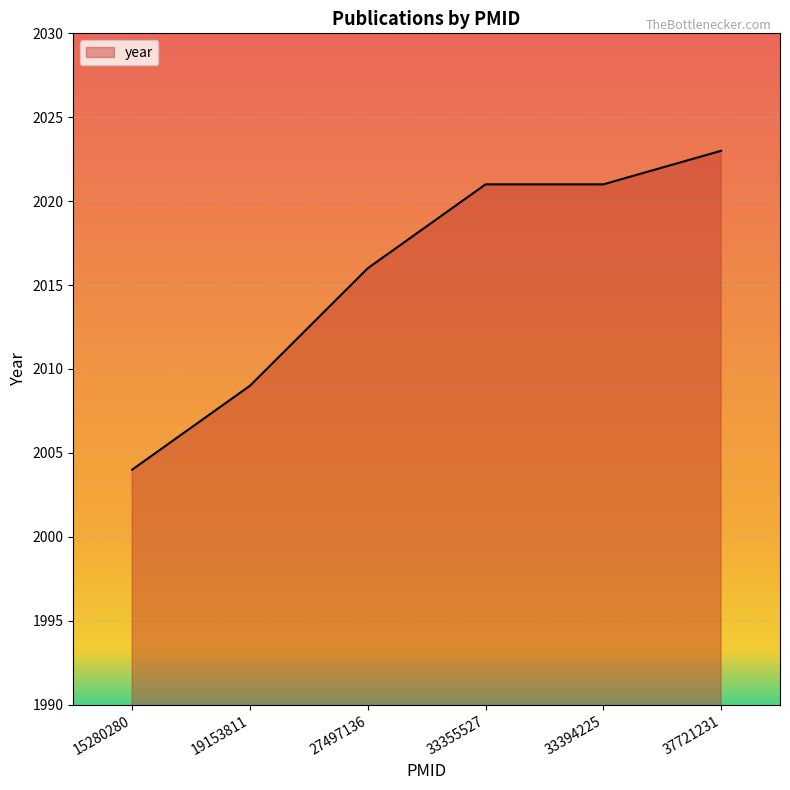

What is the ratio of the value at 33355527 to the value at 37721231?

1.0